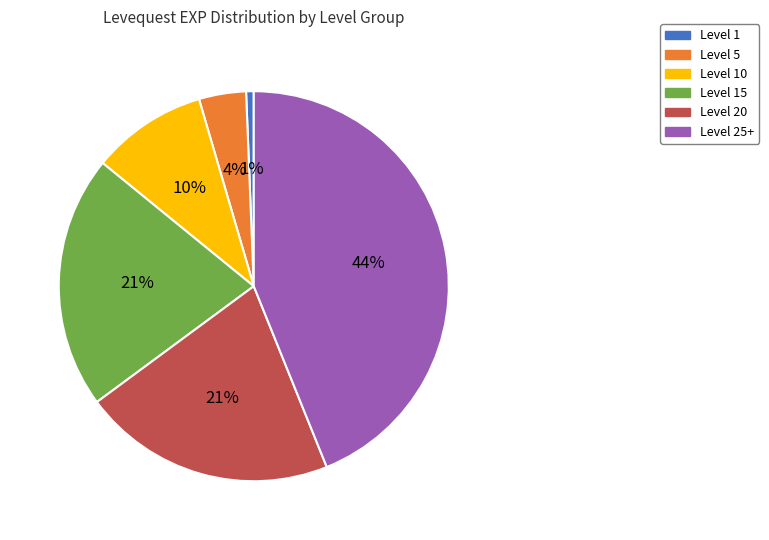

The Level 10 slice represents 1% of the pie. True or false?

False